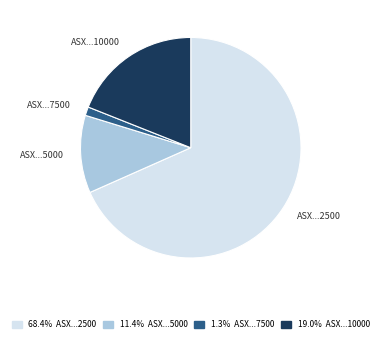

Is there any slice that represents more than half of the pie?

Yes